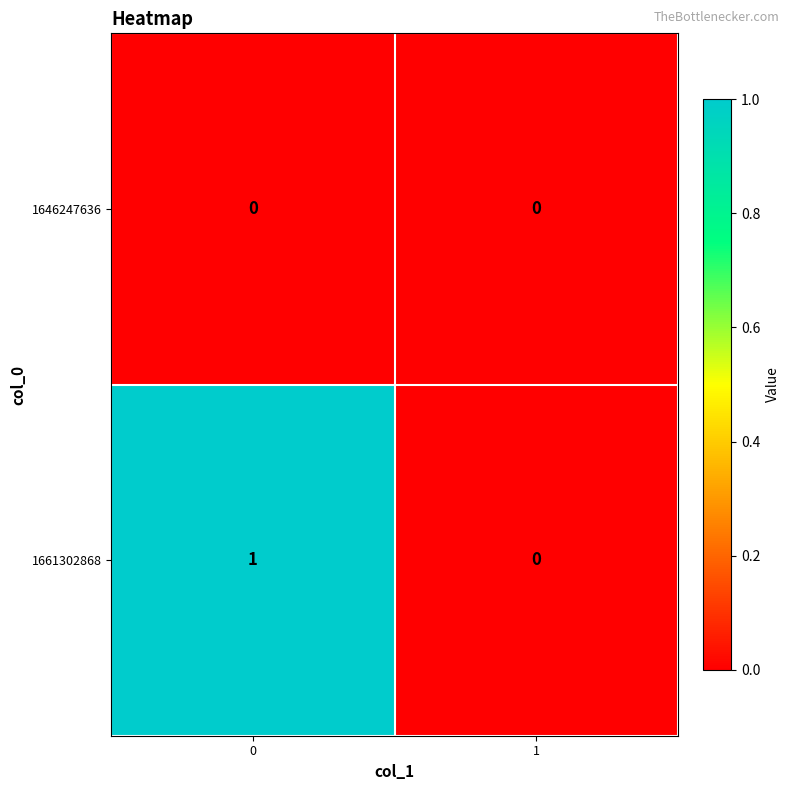

Is the value of 1646247636 at 1 greater than the value of 1661302868 at 0?

No